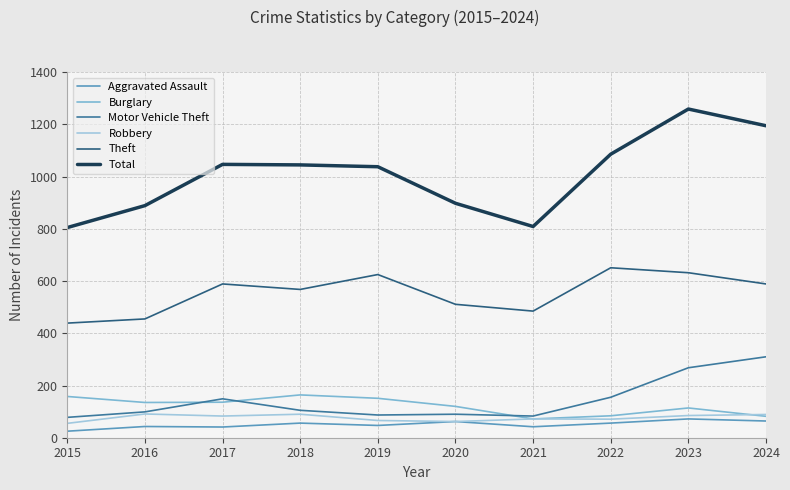

What is the difference between the Total values at 2018 and 2021?

236